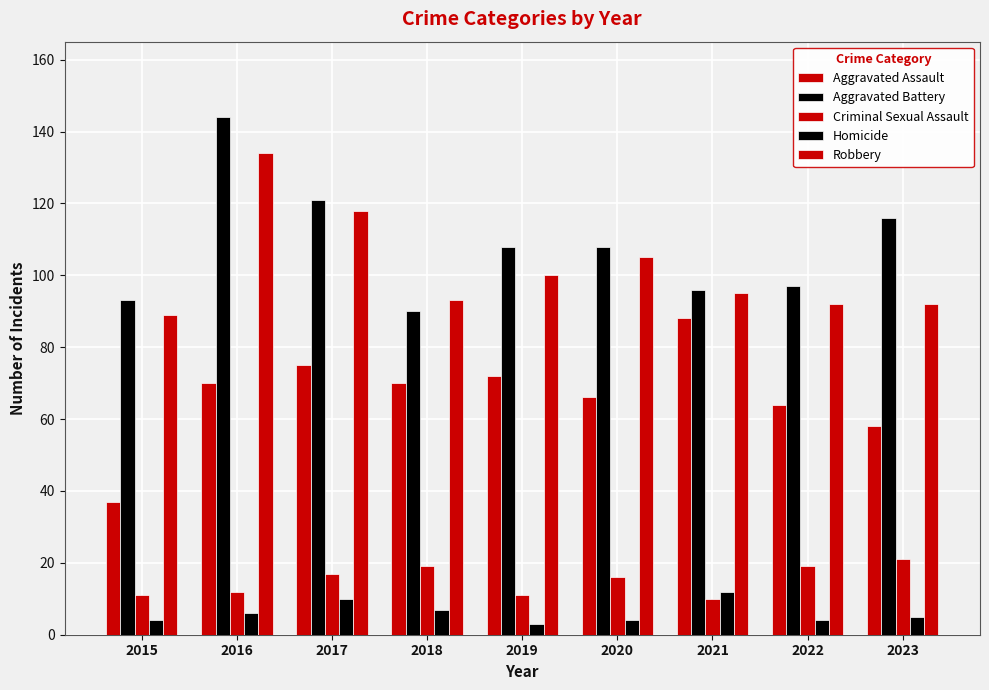

Which category has the lowest value across all series?

2019